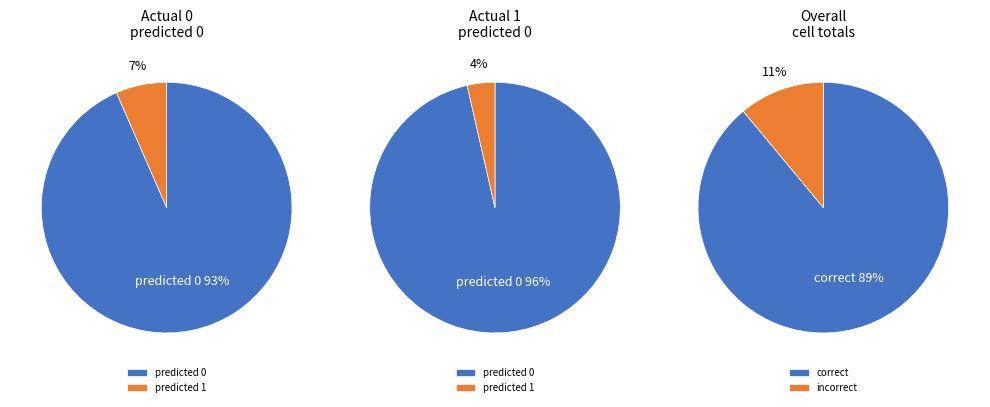

What is the ratio of the value at Actual 0 / Predicted 1 to the value at Actual 0 / Predicted 0?

0.1